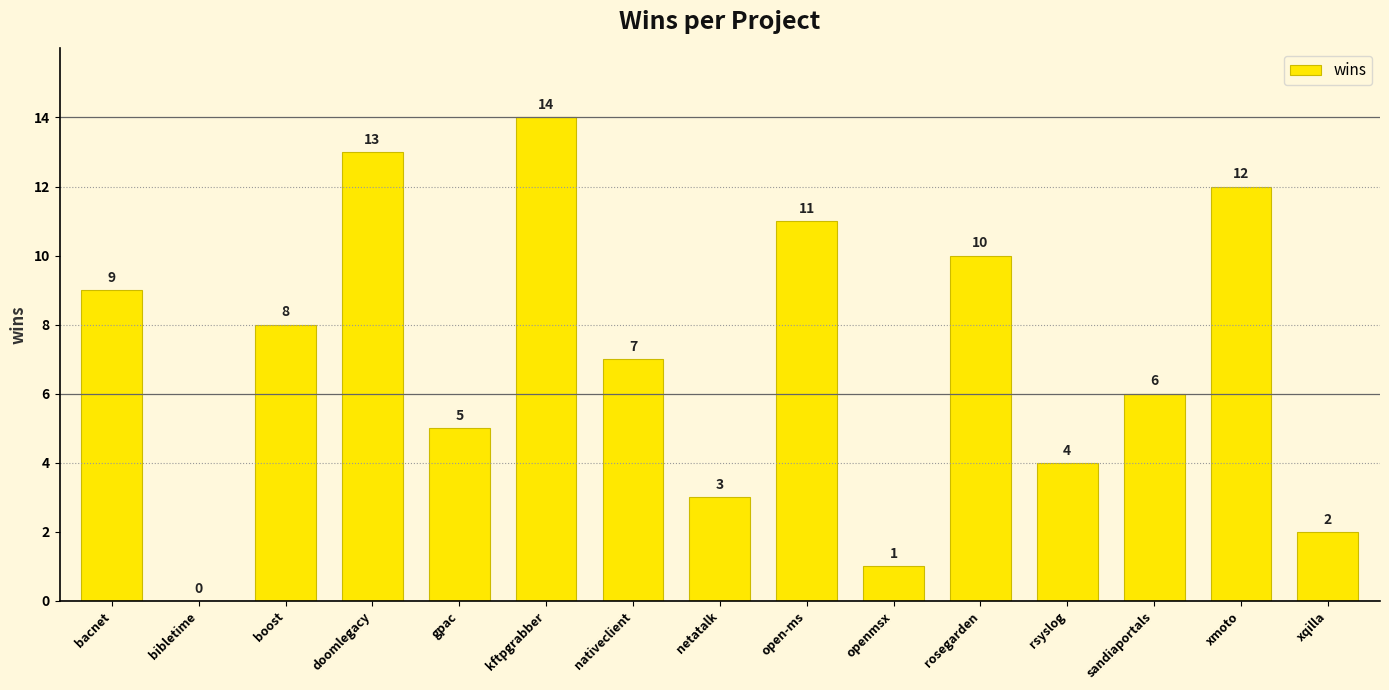

Reading right to left, what are all the values shown in this chart?

xqilla=2	xmoto=12	sandiaportals=6	rsyslog=4	rosegarden=10	openmsx=1	open-ms=11	netatalk=3	nativeclient=7	kftpgrabber=14	gpac=5	doomlegacy=13	boost=8	bibletime=0	bacnet=9